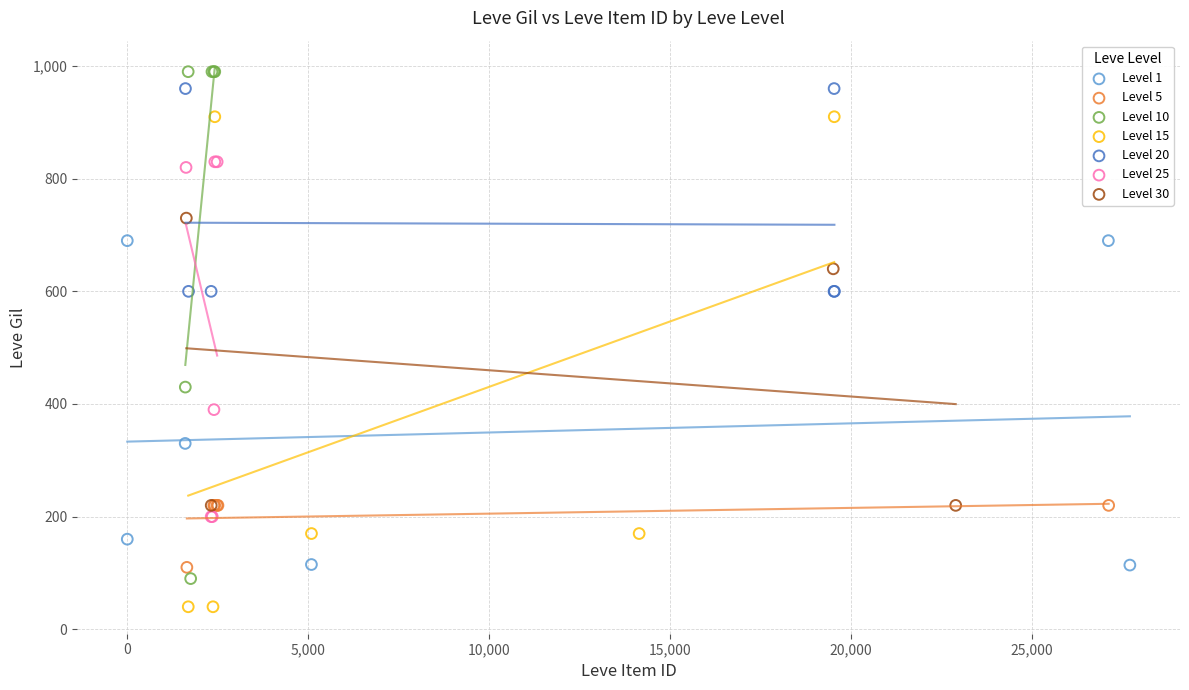

Which series reaches the maximum Y coordinate?

Level 10